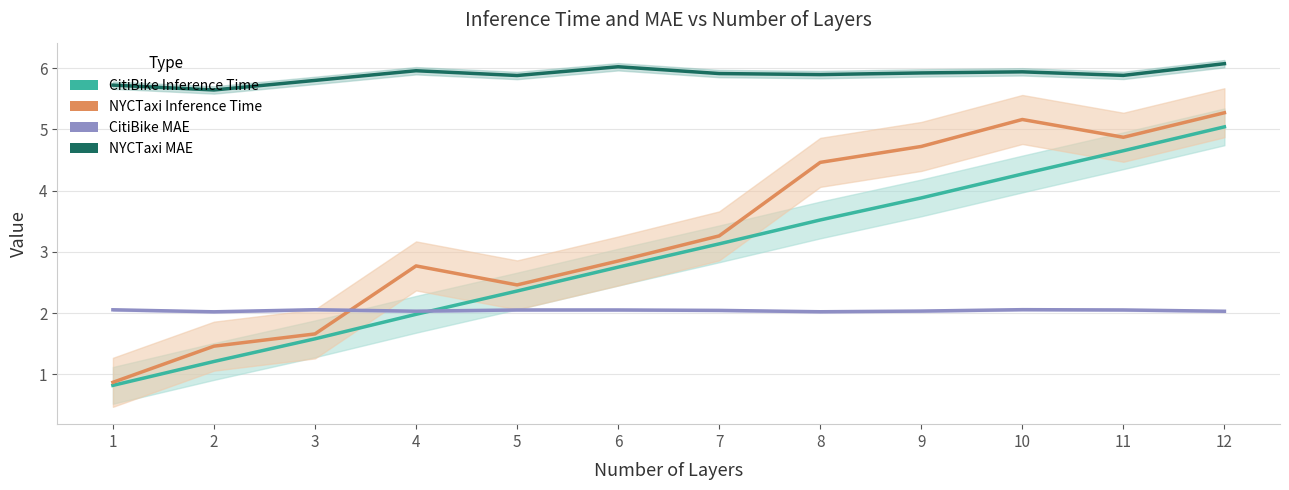

Does the chart have visible grid lines?

Yes